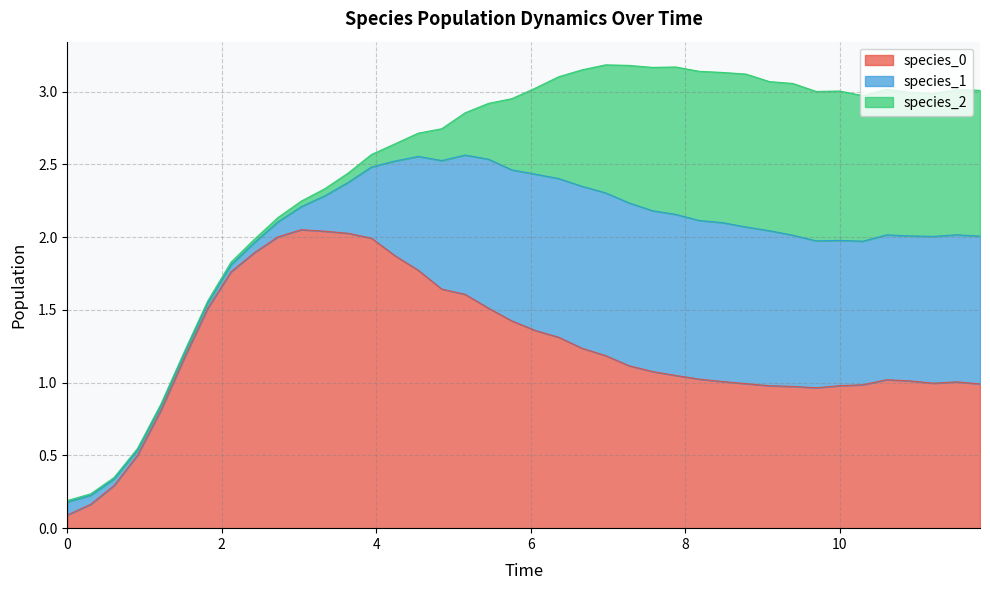

What is the sum of the species_2 values at 11.818181818181818 and 8.484848484848484?

2.0